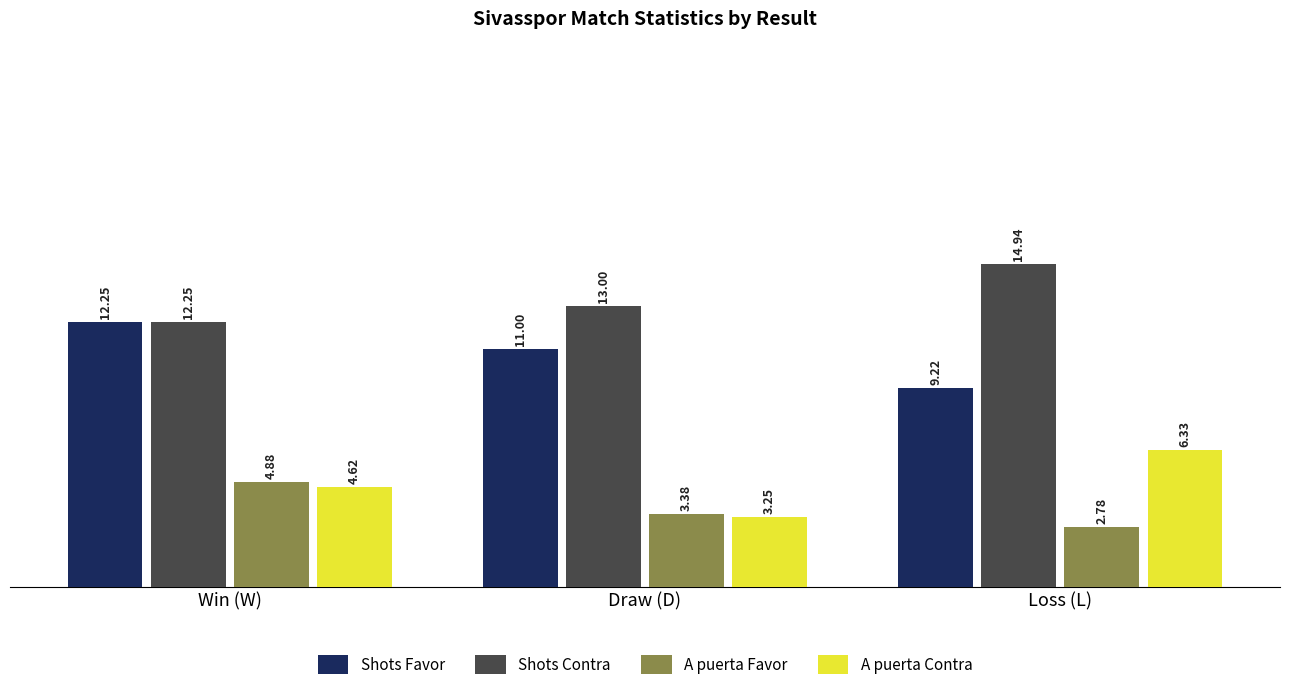

Which series has the largest range (max minus min)?

A puerta Contra